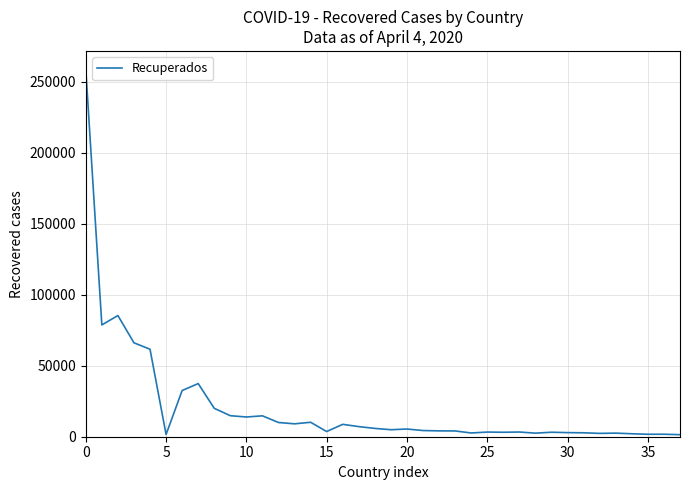

At which category does the data reach its first local valley?

5